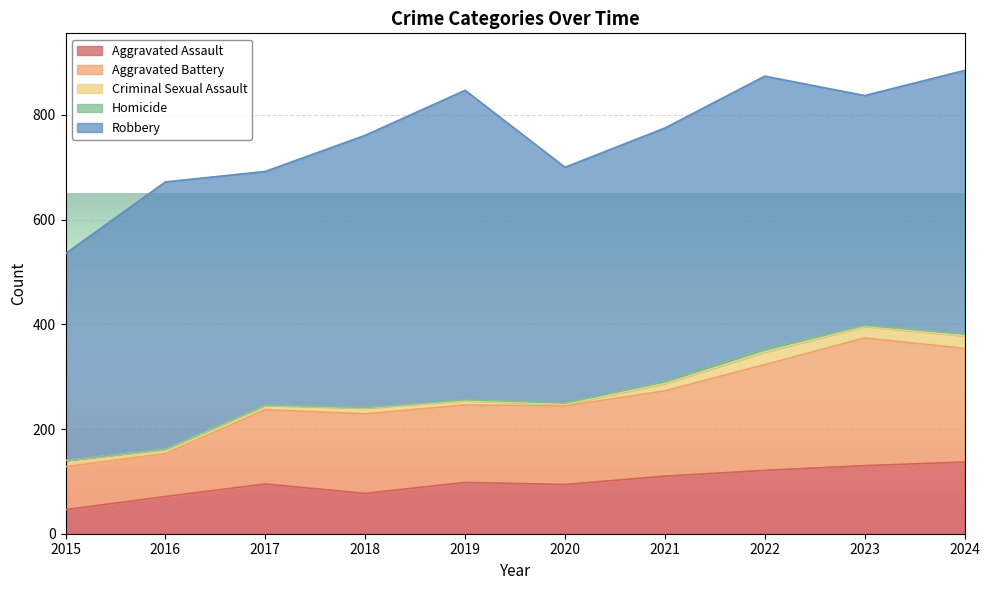

True or false: Aggravated Battery and Criminal Sexual Assault intersect in this chart.

False